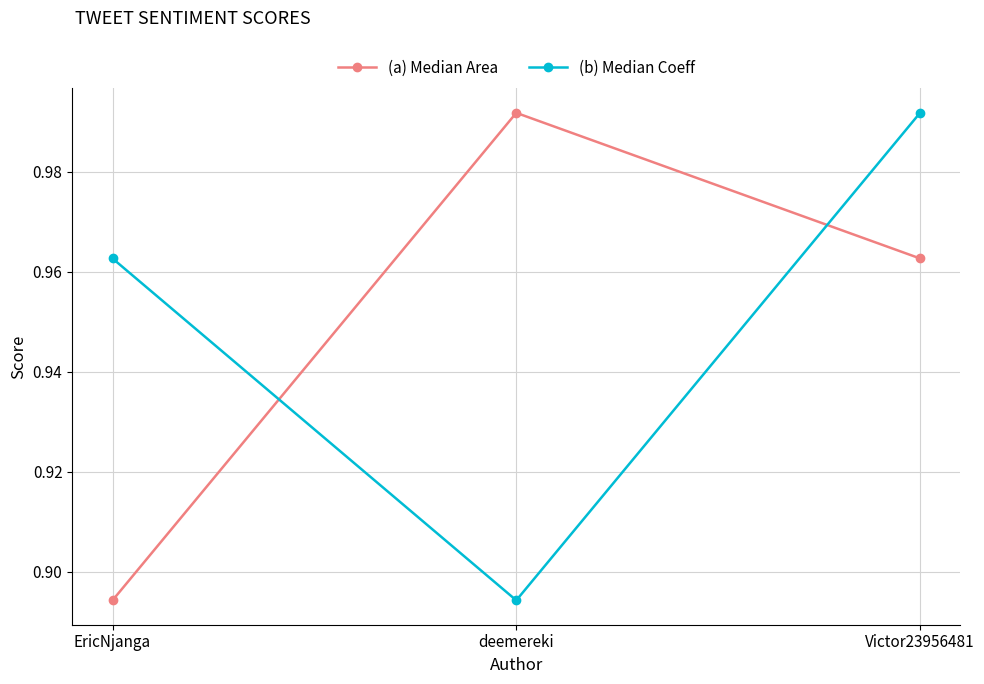

Which category has the highest value in the (b) Median Coeff series?

Victor23956481